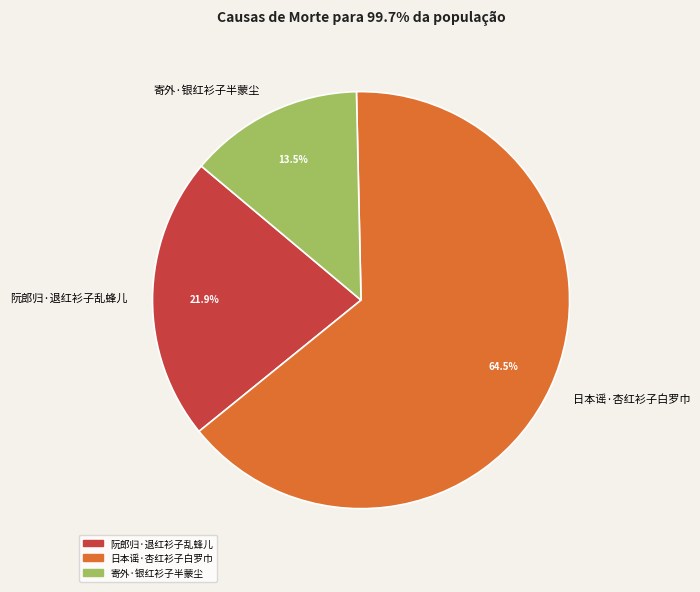

Which slice is the largest?

日本谣·杏红衫子白罗巾